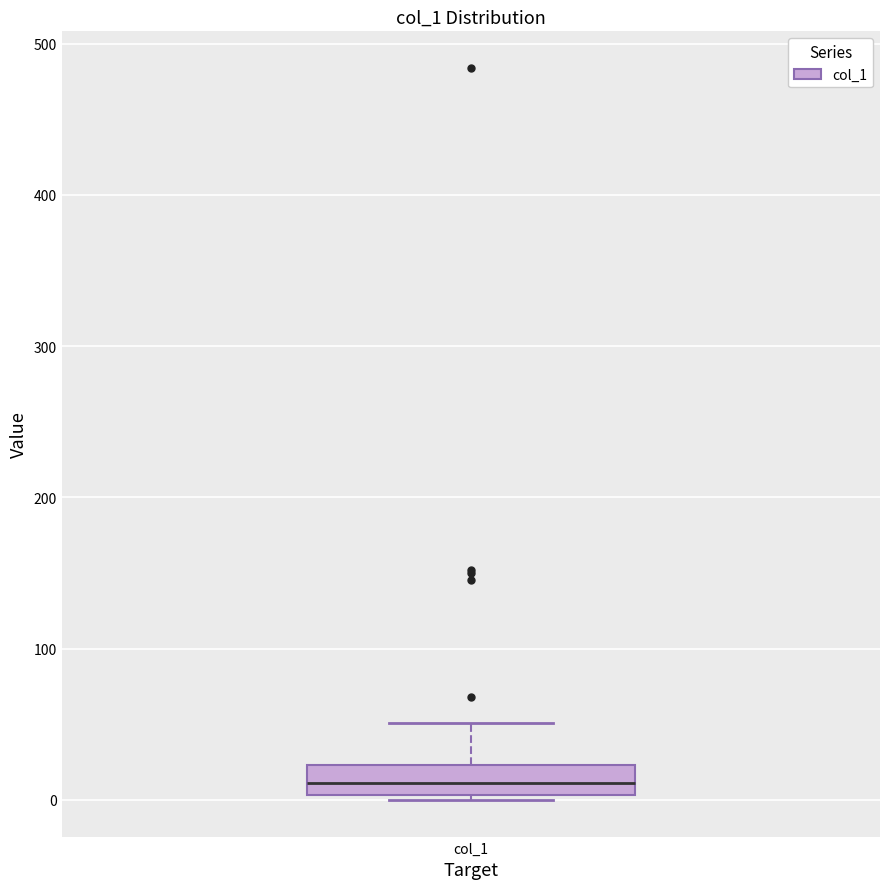

Where is the upper edge of the box for col_1 on the y-axis? The values are not printed on the chart, so give them approximately, as read against the axis.

20